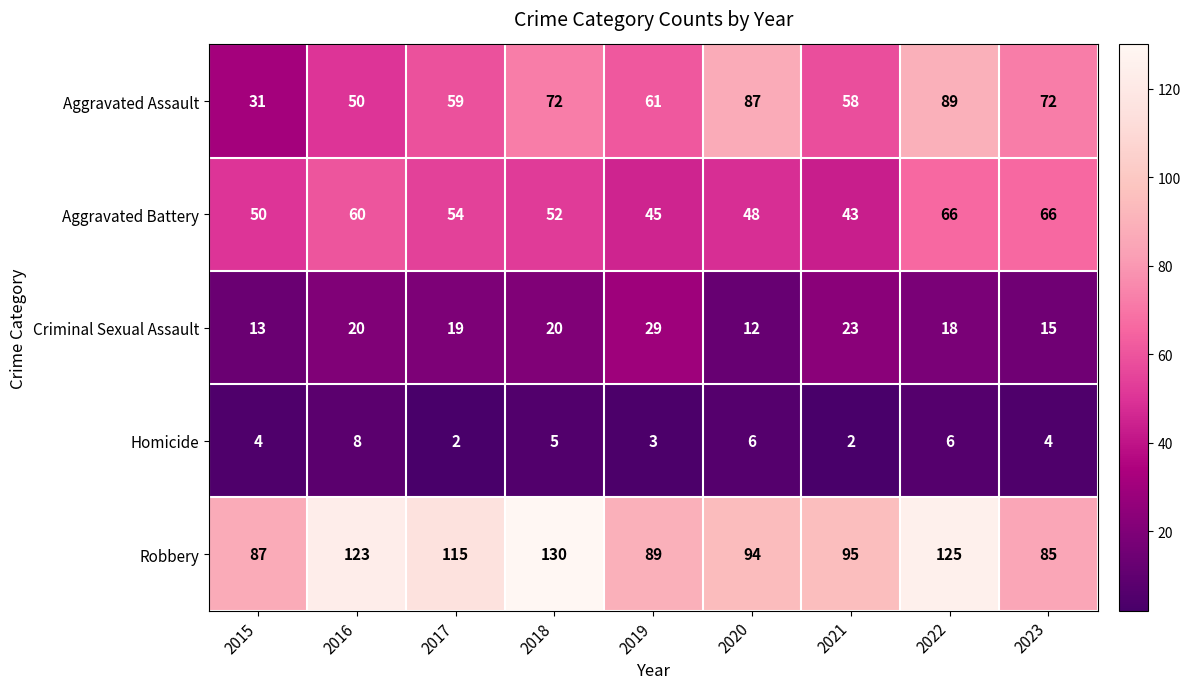

Is it true that Robbery equals 87 at 2015?

True